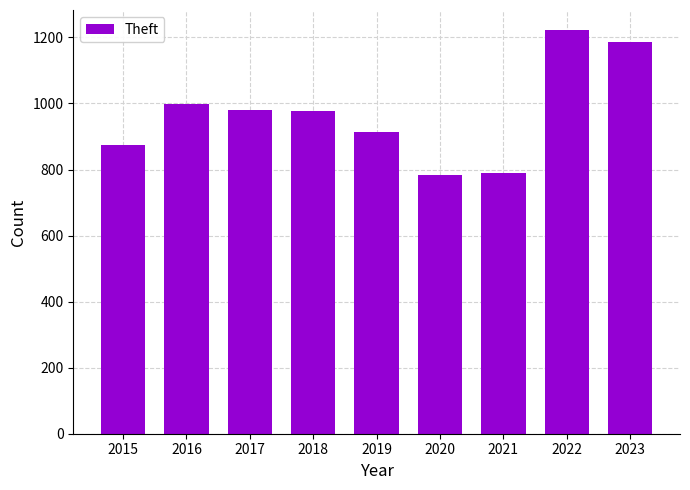

What is the ratio of the value at 2021 to the value at 2019?

0.9